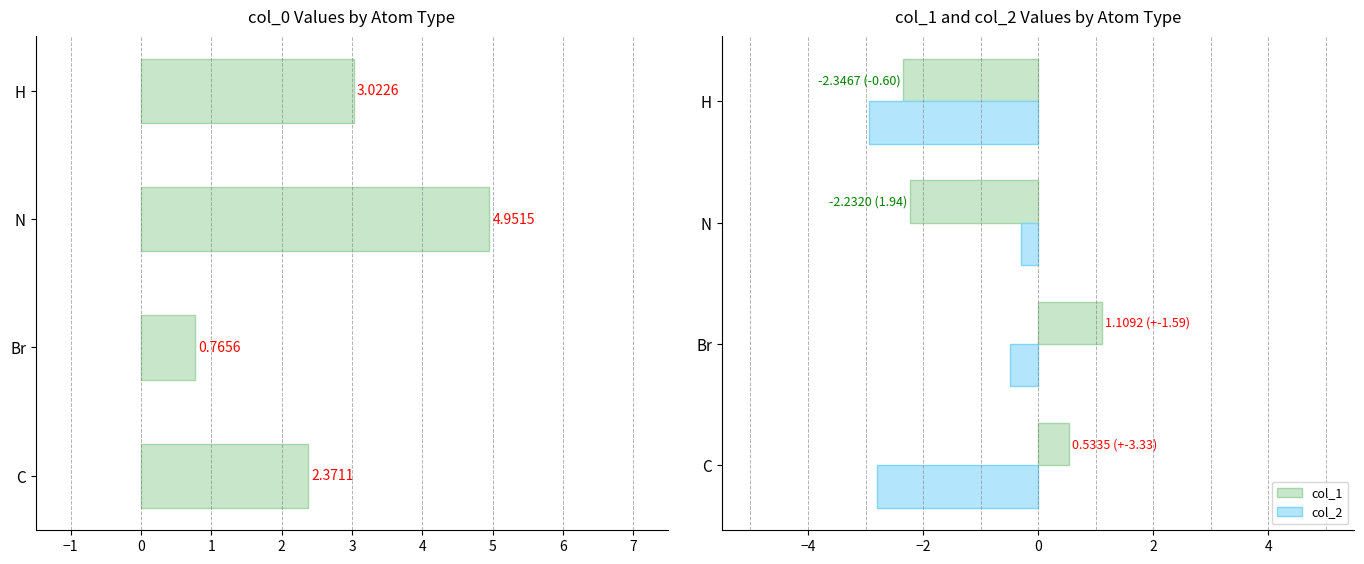

How many groups of bars are there?

4